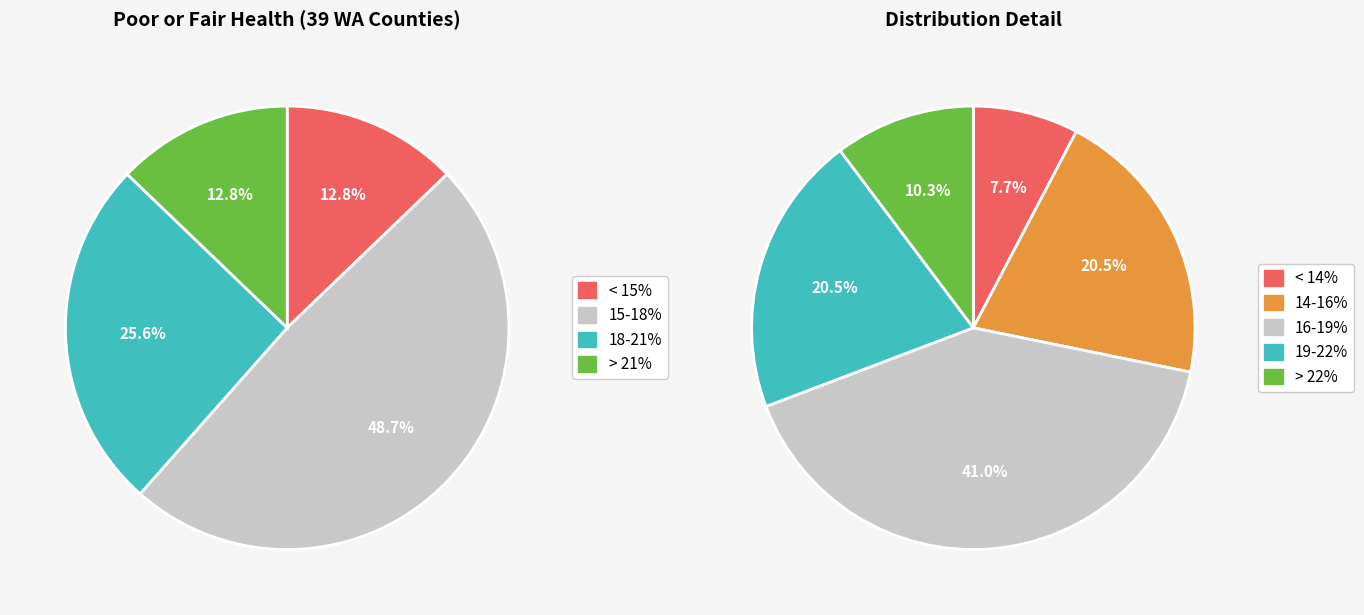

The Benton slice represents 1% of the pie. True or false?

False